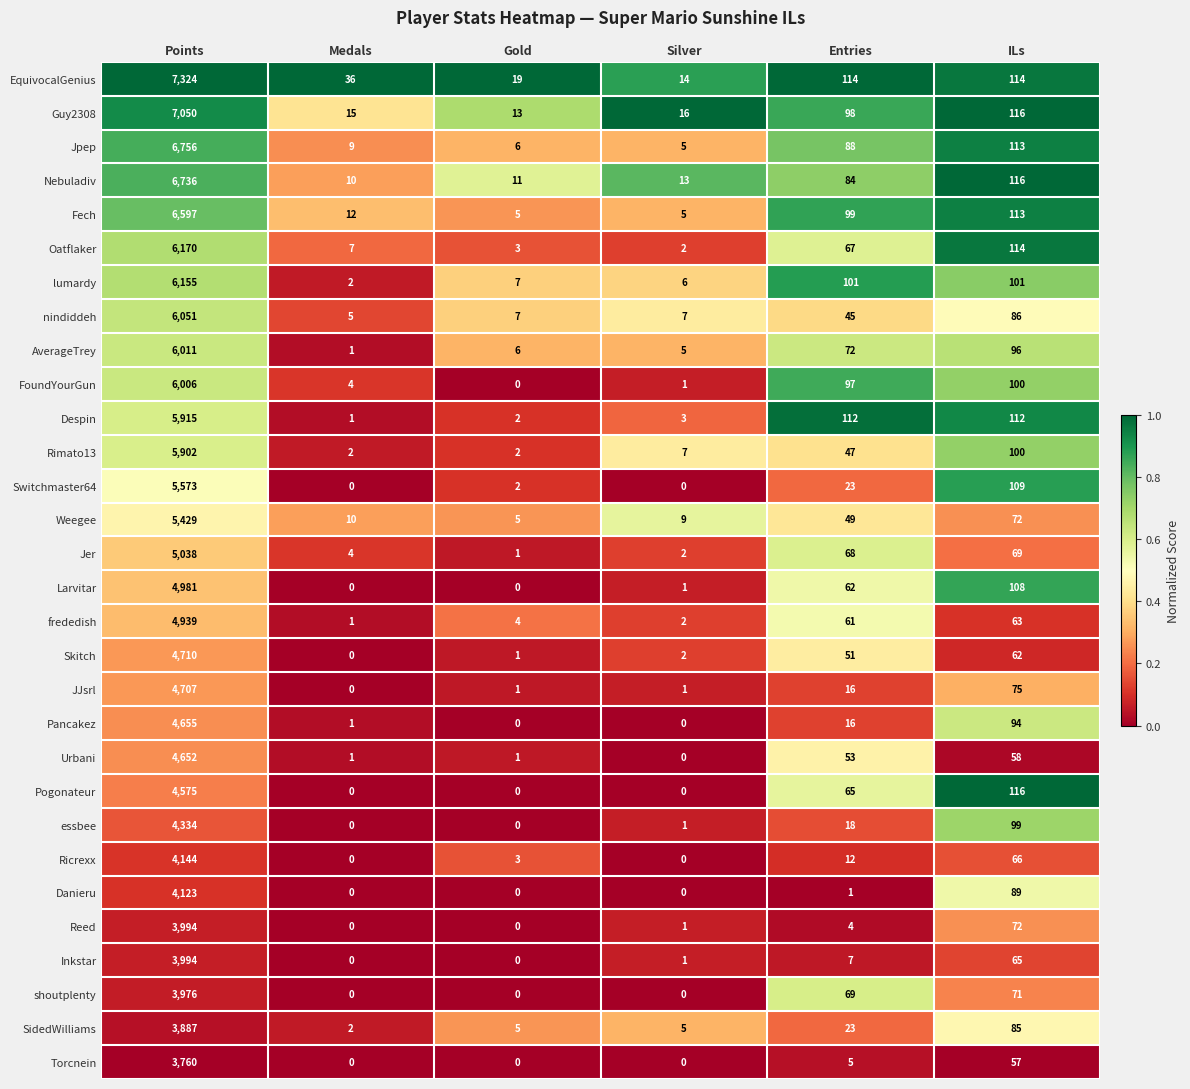

The frededish series shows 81 at Entries. True or false?

False